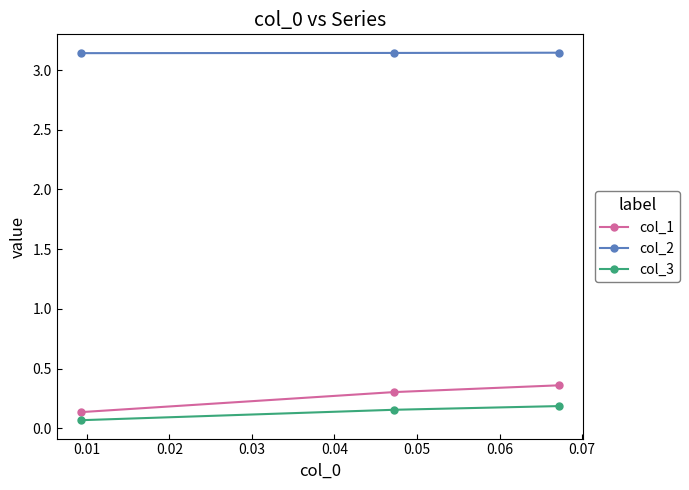

Does the chart have visible grid lines?

No